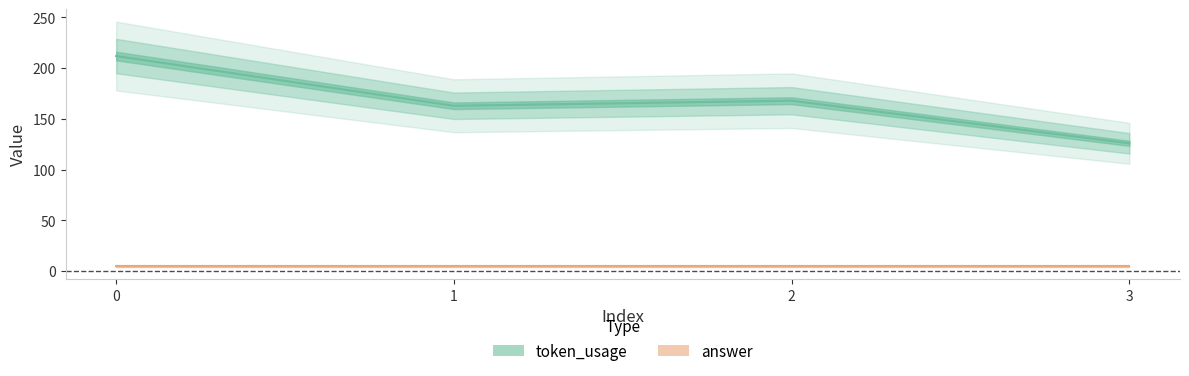

Reading left to right, what are all the values shown in this chart?

0=212	1=163	2=168	3=126